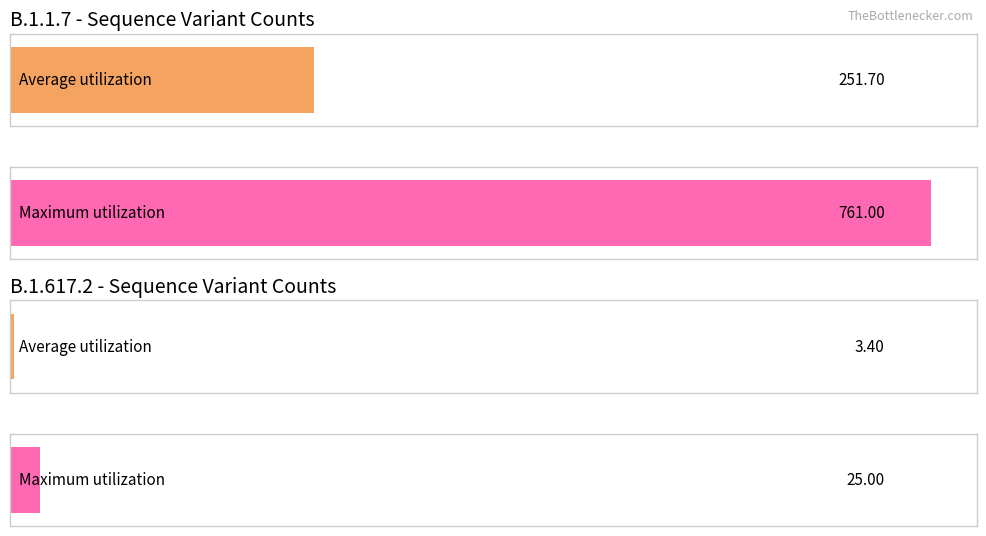

Which series has the widest spread of values?

B.1.1.7 count